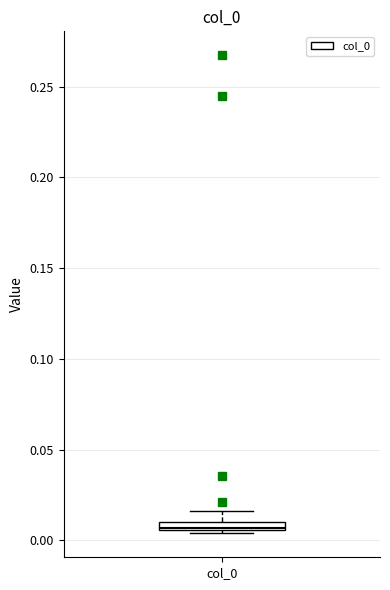

Where does the upper whisker of the box for col_0 end on the y-axis? The values are not printed on the chart, so give them approximately, as read against the axis.

0.015